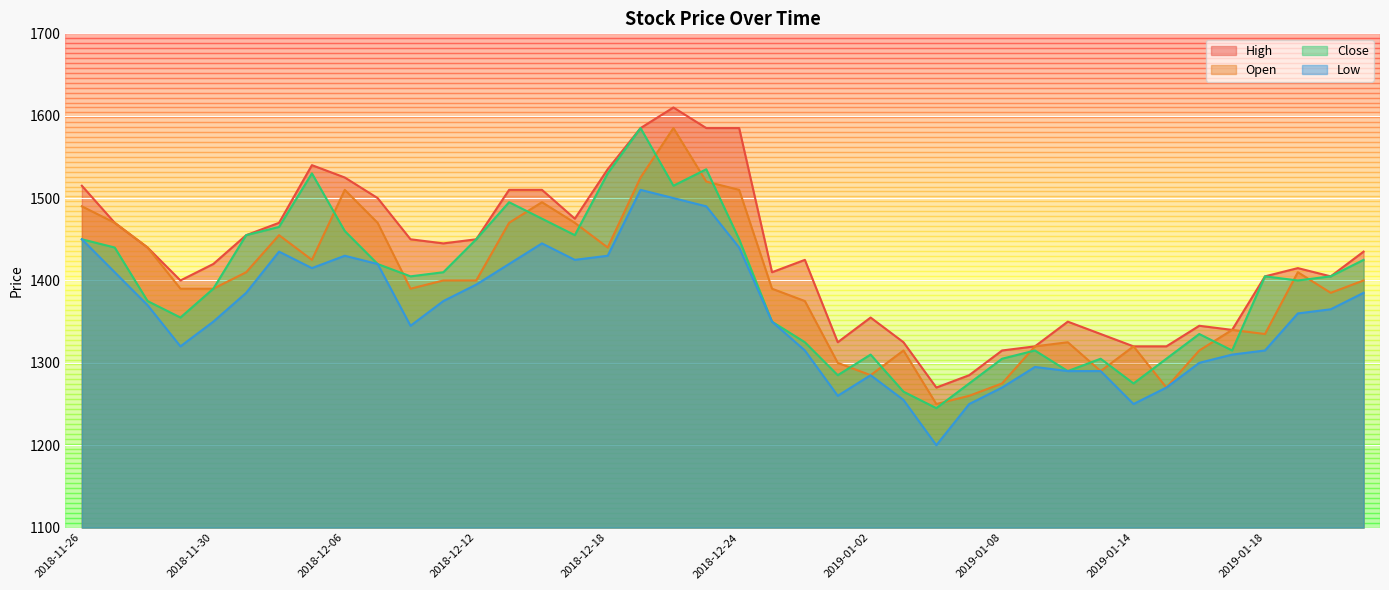

The value of Low at 2018-11-29 is 1921. True or false?

False